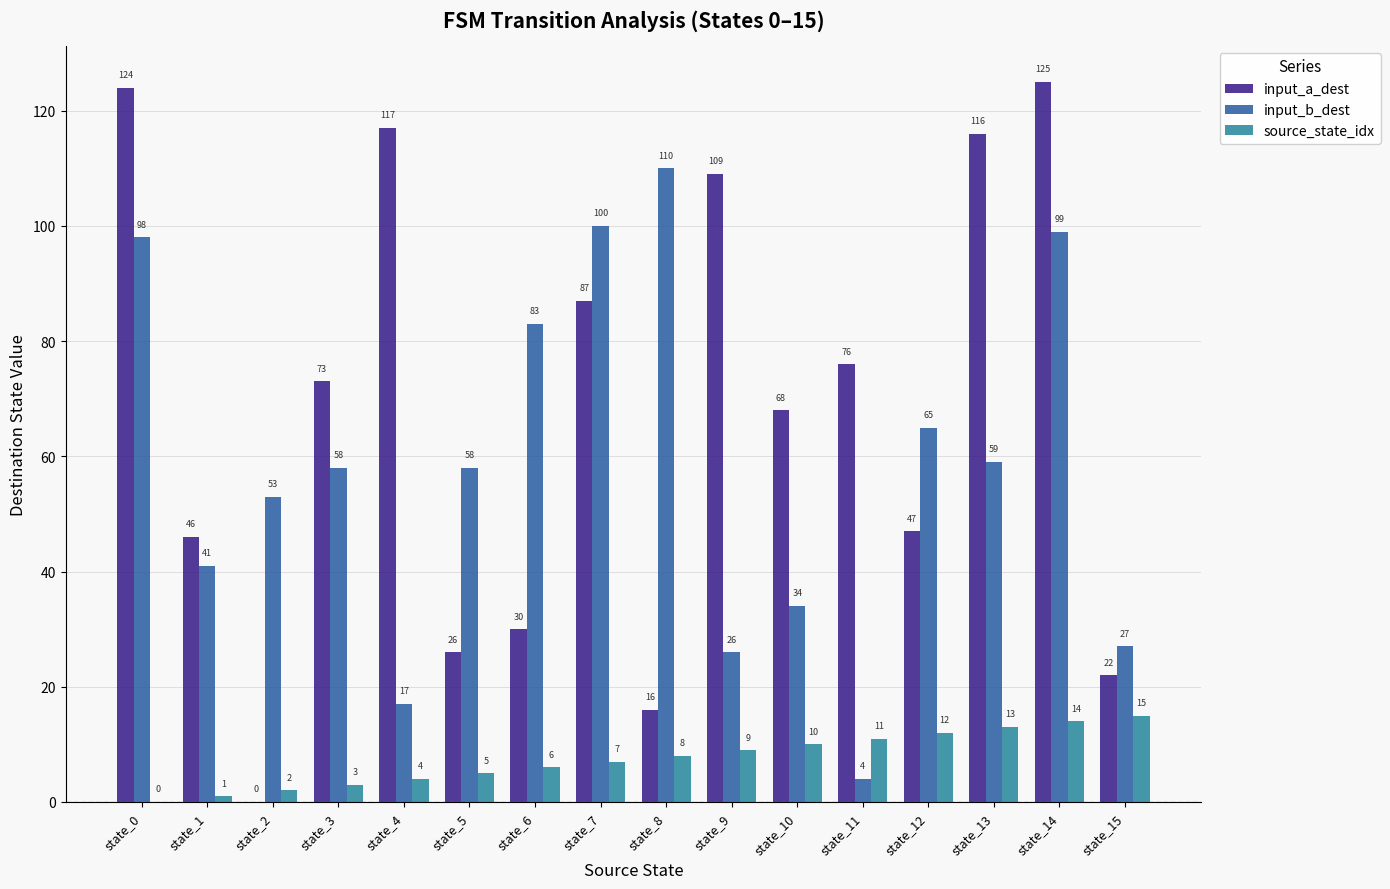

Count the number of data series in this chart.

3